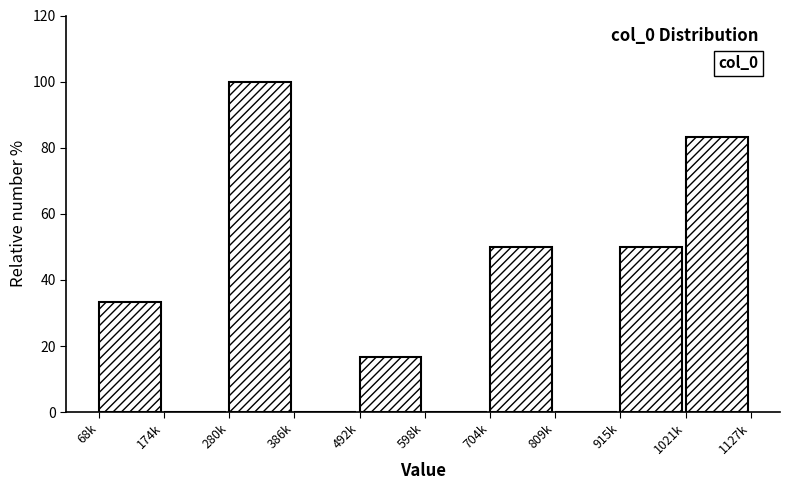

Reading left to right, what are all the values shown in this chart?

68k=33.3	174k=0.0	280k=100.0	386k=0.0	492k=16.7	598k=0.0	704k=50.0	809k=0.0	915k=50.0	1021k=83.3